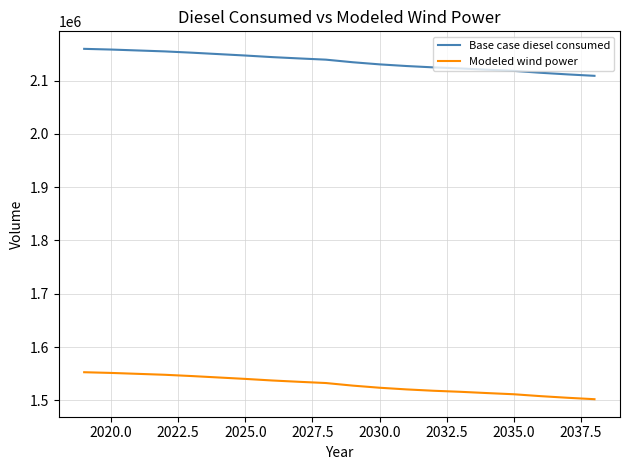

Does the chart have visible grid lines?

Yes